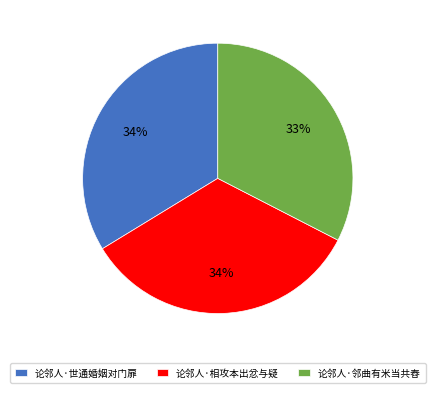

Is the sum of 论邻人·相攻本出忿与疑 and 论邻人·世通婚姻对门扉 greater than half?

Yes